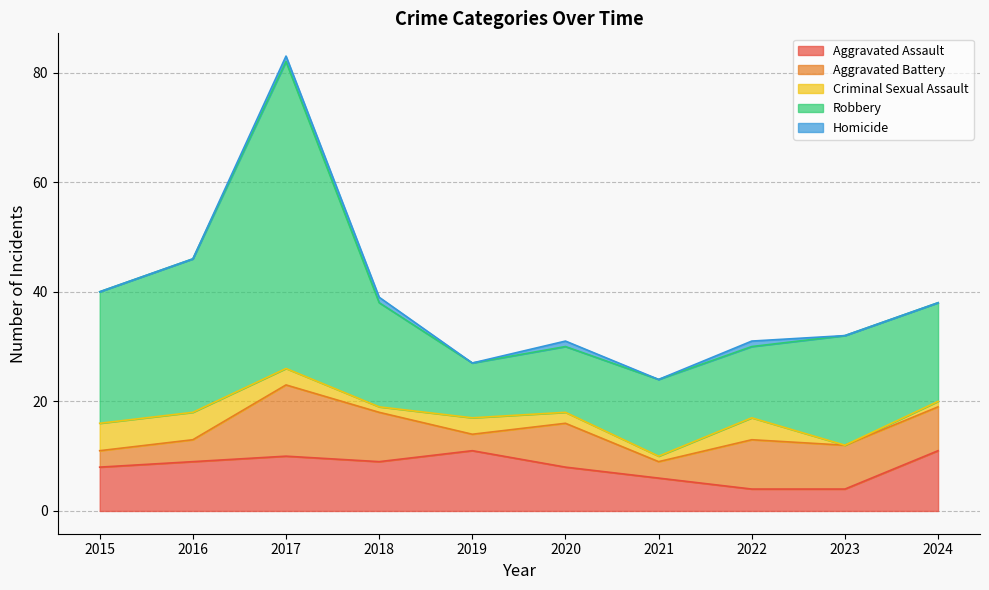

What are all the series names shown in the legend?

Aggravated Assault, Aggravated Battery, Criminal Sexual Assault, Robbery, Homicide